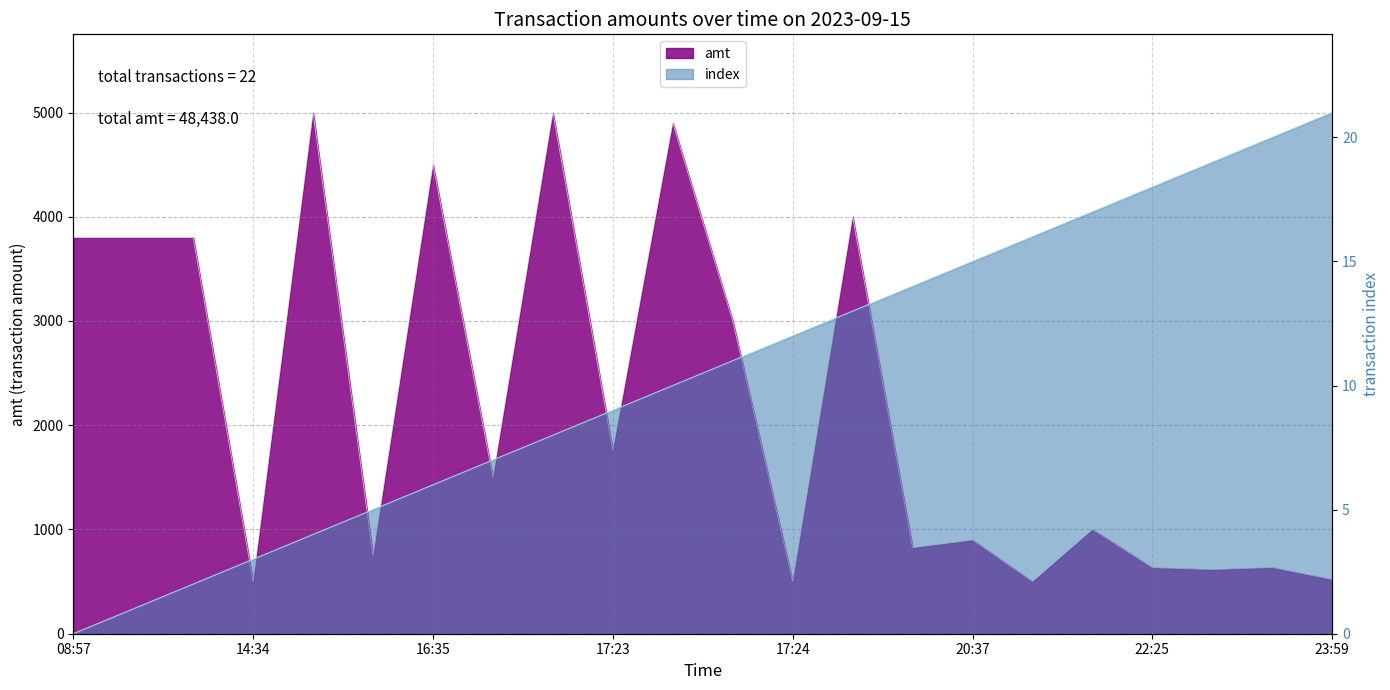

The amt series shows 520 at 23:59. True or false?

True